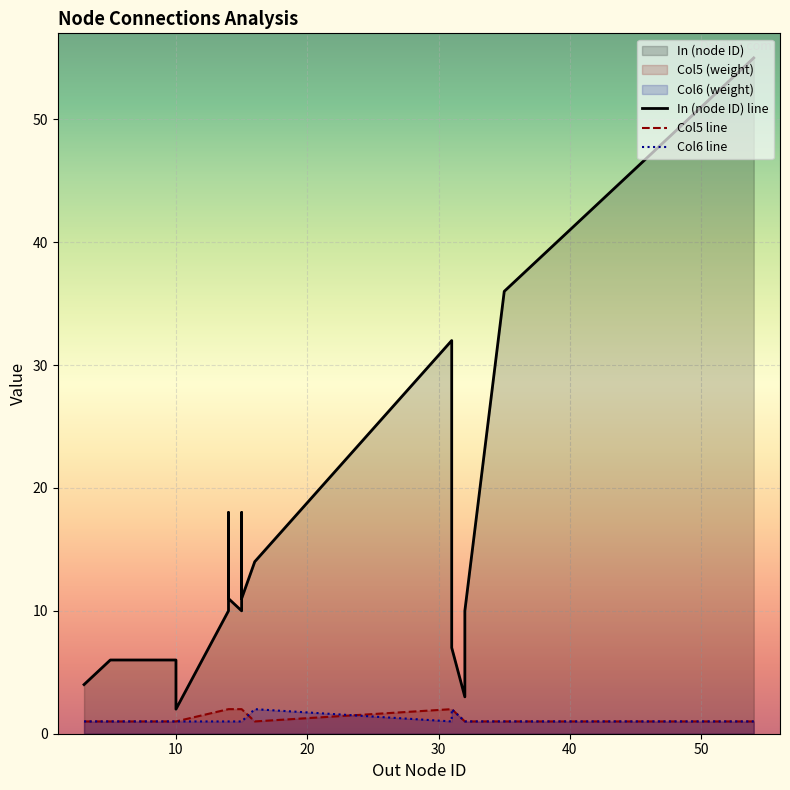

What is the minimum value for Out_numeric?

3